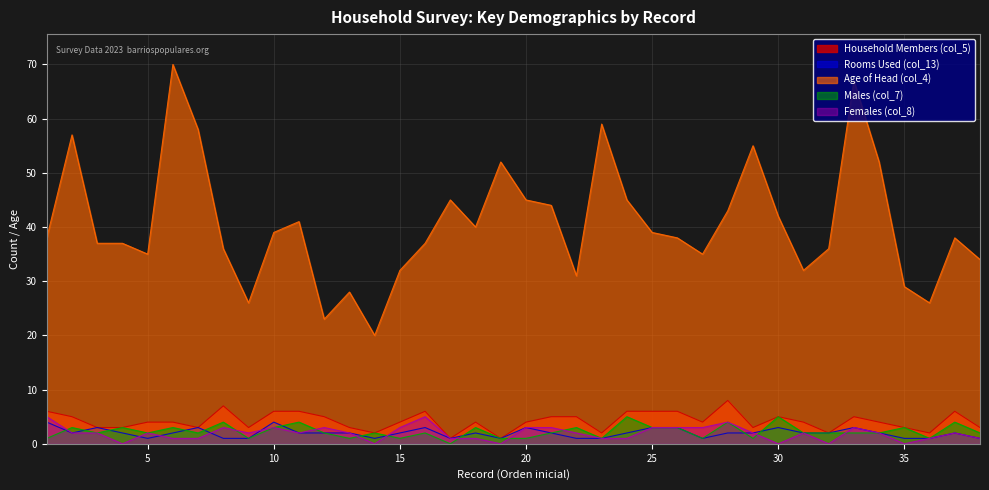

Reading left to right, what are all the values shown in this chart?

Household Members (col_5): 6	5	3	3	4	4	3	7	3	6	6	5	3	2	4	6	1	4	1	4	5	5	2	6	6	6	4	8	3	5	4	2	5	4	3	2	6	3
Rooms Used (col_13): 4	2	3	2	1	2	3	1	1	4	2	2	2	1	2	3	1	2	1	3	2	1	1	2	3	3	1	2	2	3	2	2	3	2	1	1	2	1
Age of Head (col_4): 38	57	37	37	35	70	58	36	26	39	41	23	28	20	32	37	45	40	52	45	44	31	59	45	39	38	35	43	55	42	32	36	67	52	29	26	38	34
Males (col_7): 1	3	2	3	2	3	2	4	1	3	4	2	1	2	1	2	0	3	1	1	2	3	1	5	3	3	1	4	1	5	2	2	2	2	3	1	4	2
Females (col_8): 5	2	2	0	2	1	1	3	2	3	2	3	2	0	3	5	1	1	0	3	3	2	1	1	3	3	3	4	2	0	2	0	3	2	0	1	2	1